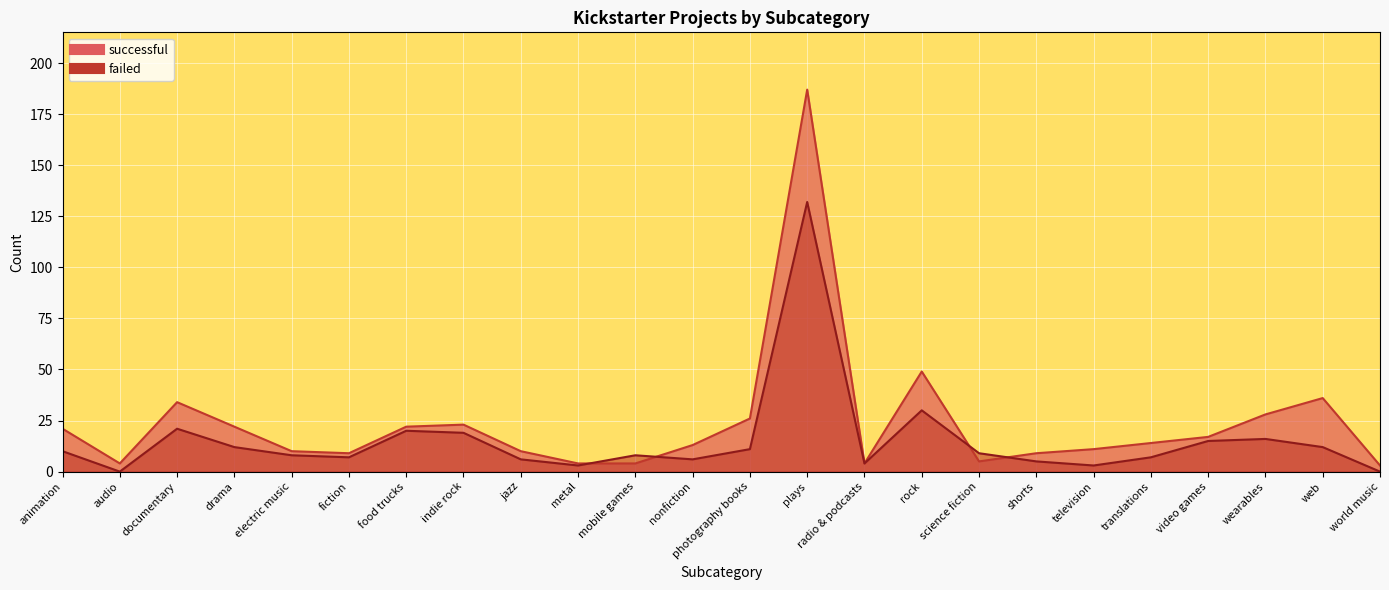

Reading left to right, extract all data points from this chart.

successful: 21	4	34	22	10	9	22	23	10	4	4	13	26	187	4	49	5	9	11	14	17	28	36	3
failed: 10	0	21	12	8	7	20	19	6	3	8	6	11	132	4	30	9	5	3	7	15	16	12	0